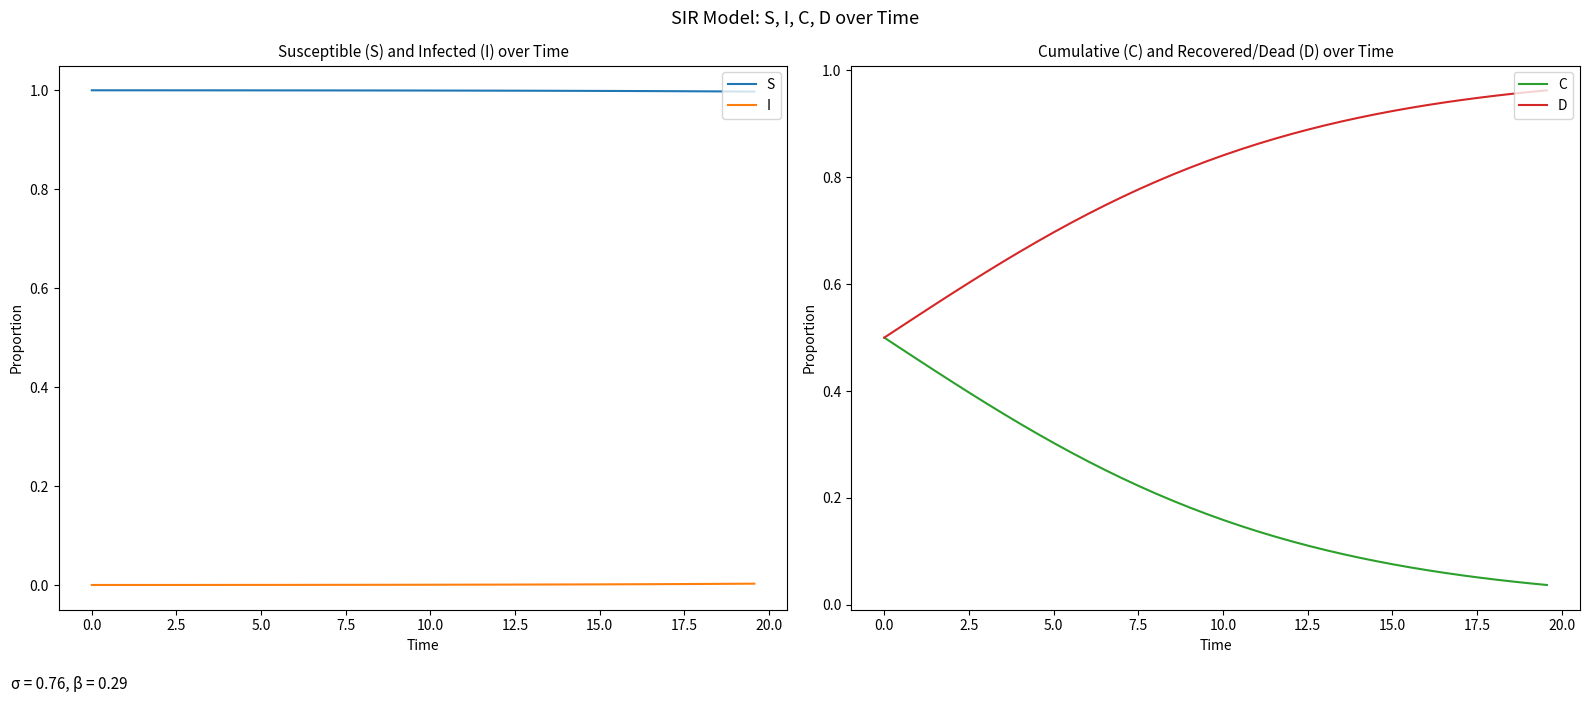

What is the sum of all S values?

40.0